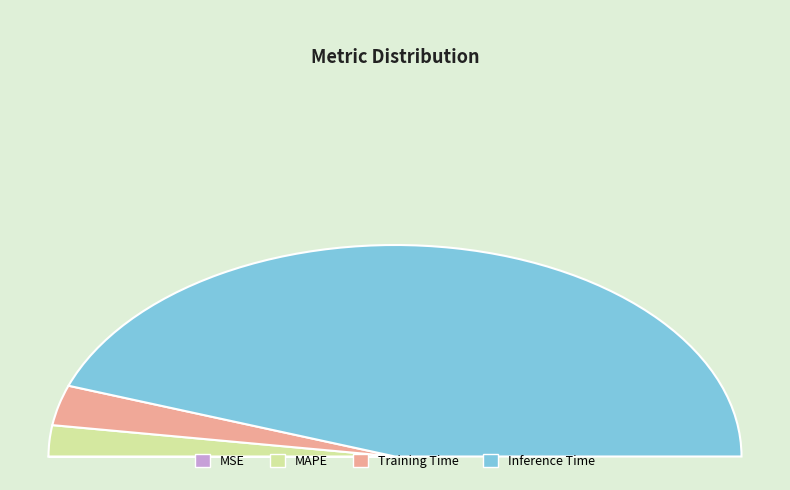

To the nearest percent, what is the difference between the MSE and Inference Time slice percentages?

89%